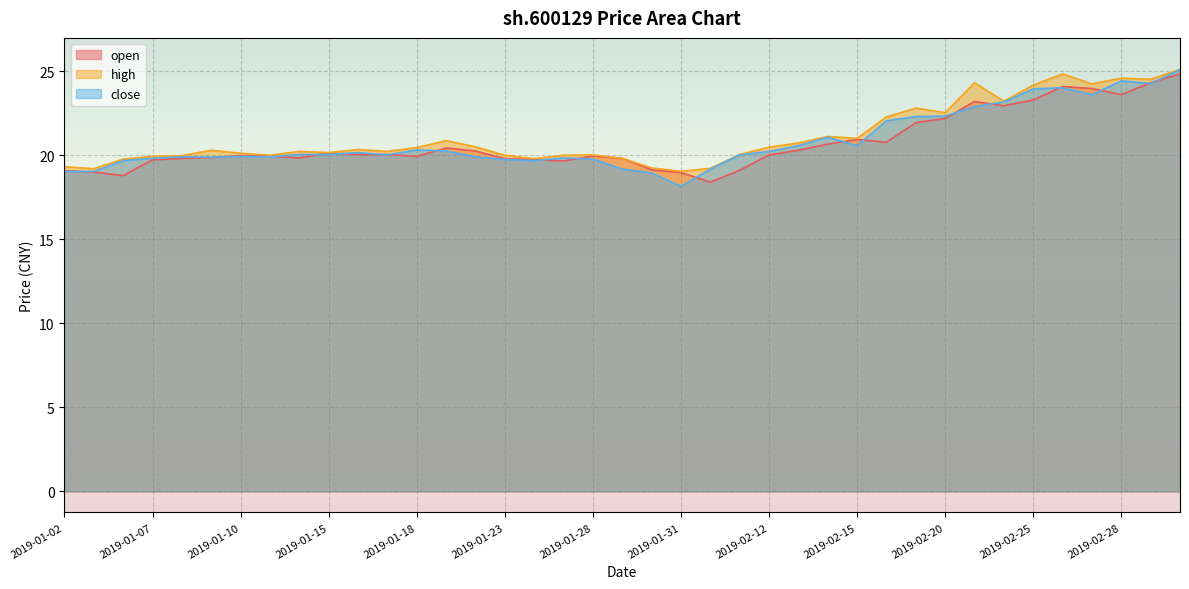

Which series has the largest range (max minus min)?

close